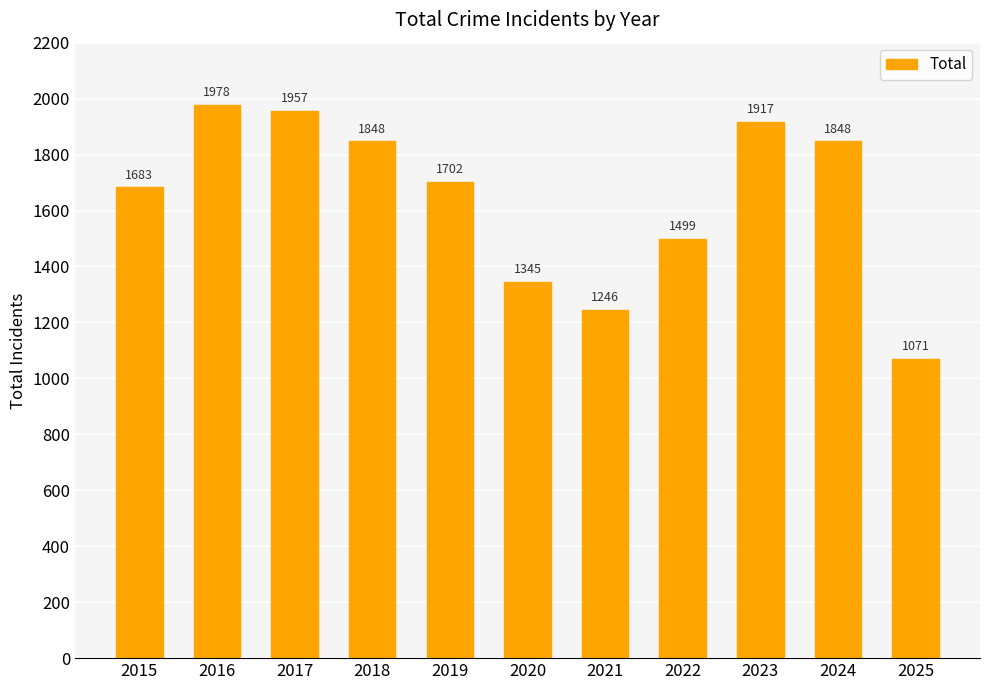

What is the sum of the values at 2022 and 2024?

3347